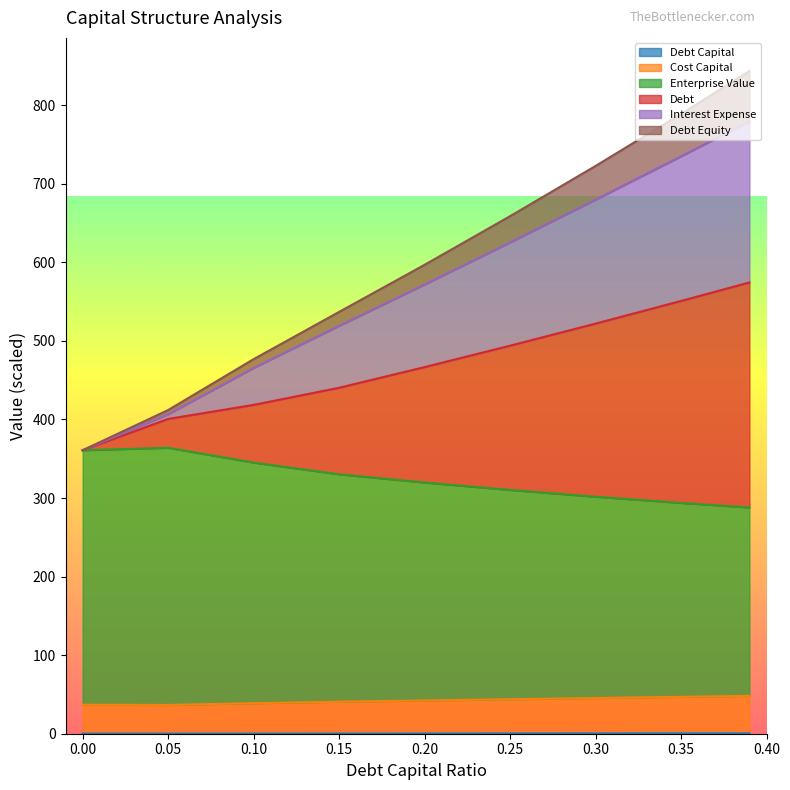

Which category has the highest value across all series?

0.39